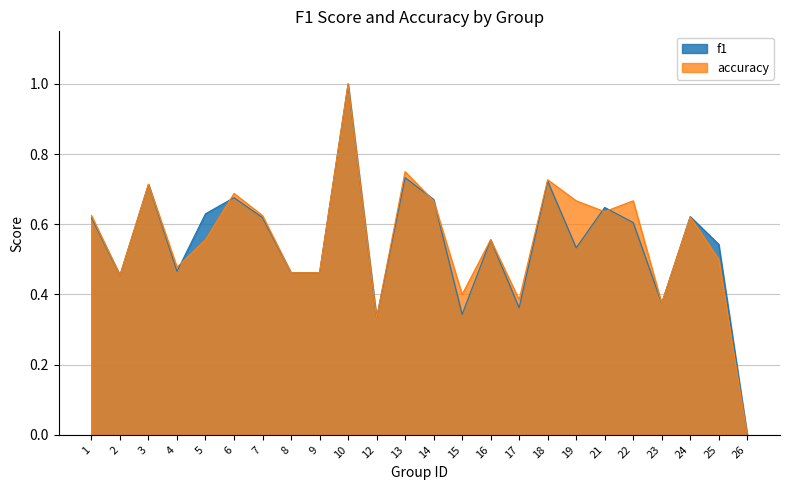

Between 19 and 13, which is larger?

13